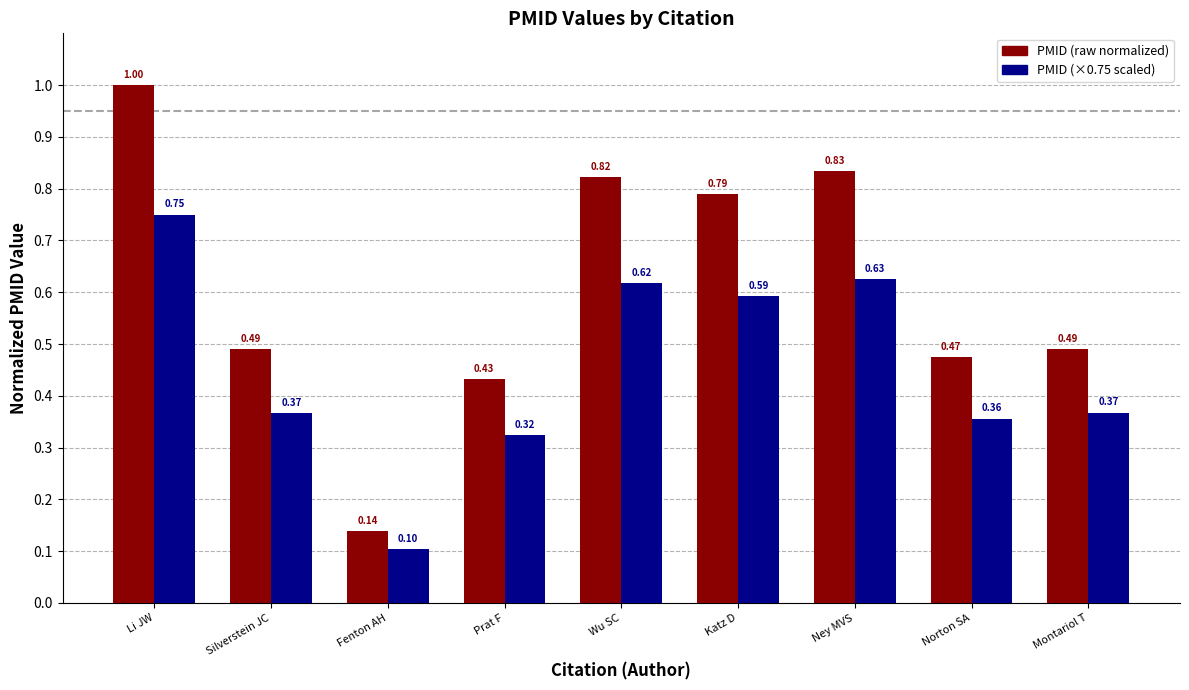

At which category is the sum across all series the highest?

Li JW